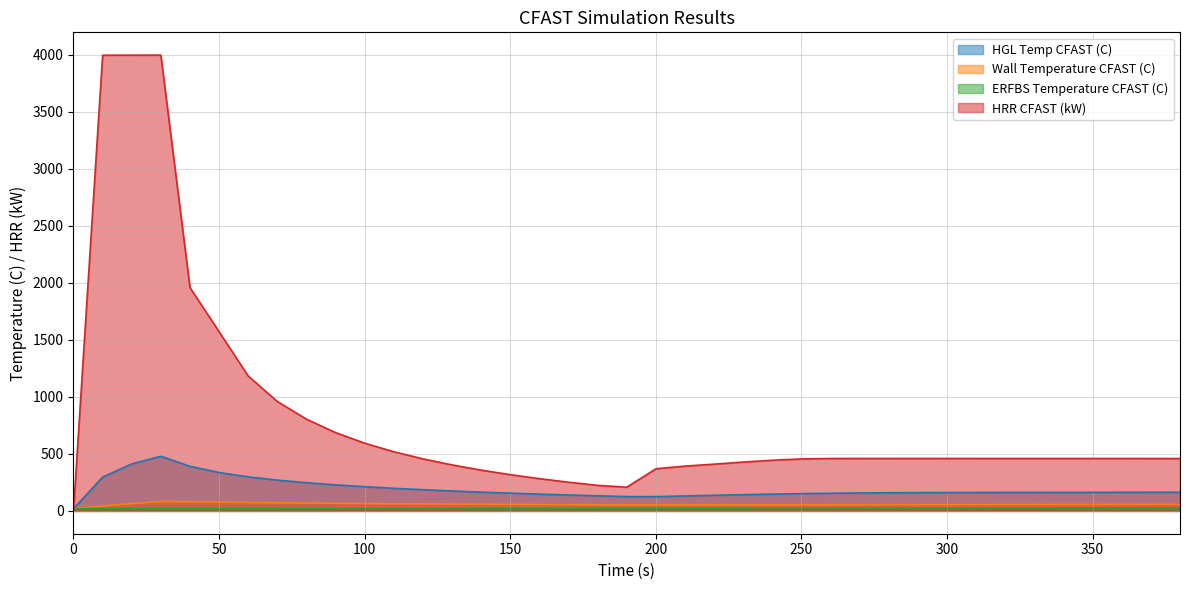

What is the sum of the Wall Temperature CFAST (C) values at 40 and 230?

134.2